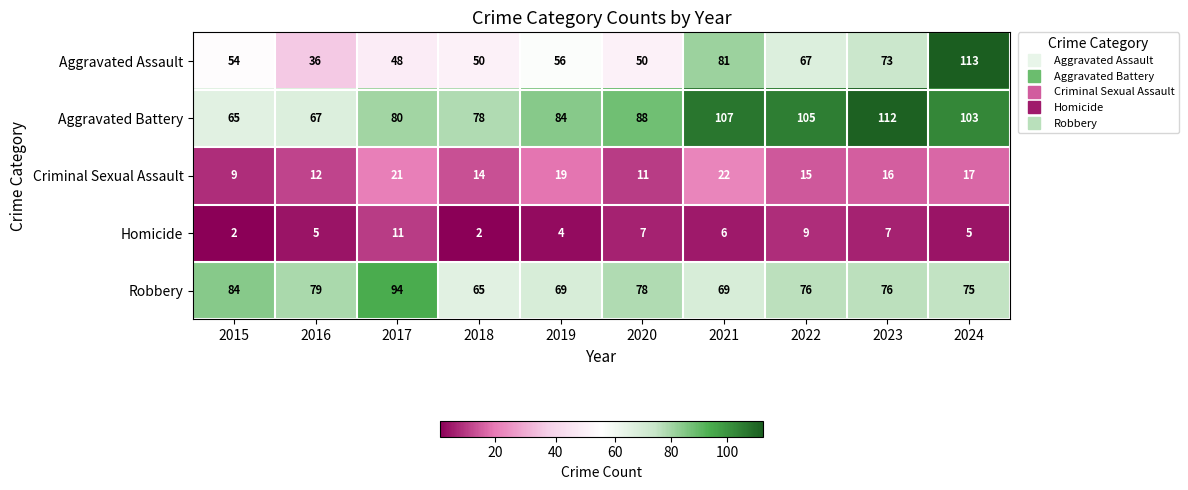

Where is Criminal Sexual Assault nearest to the value 15?

2022